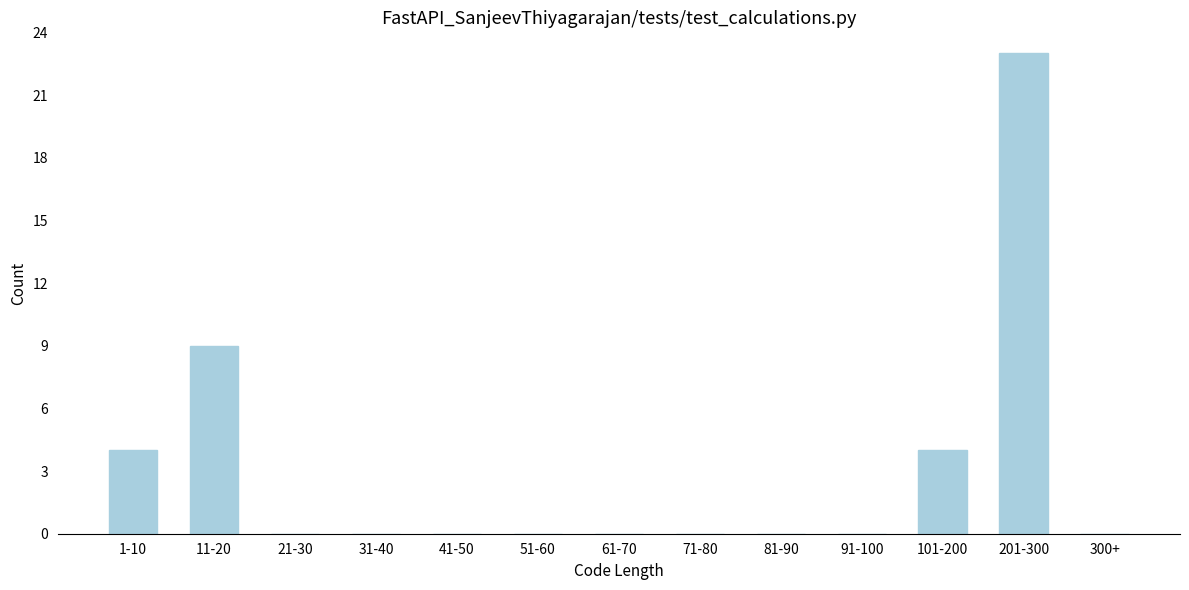

Reading left to right, list all the values displayed in this chart.

1-10=4	11-20=9	21-30=0	31-40=0	41-50=0	51-60=0	61-70=0	71-80=0	81-90=0	91-100=0	101-200=4	201-300=23	300+=0